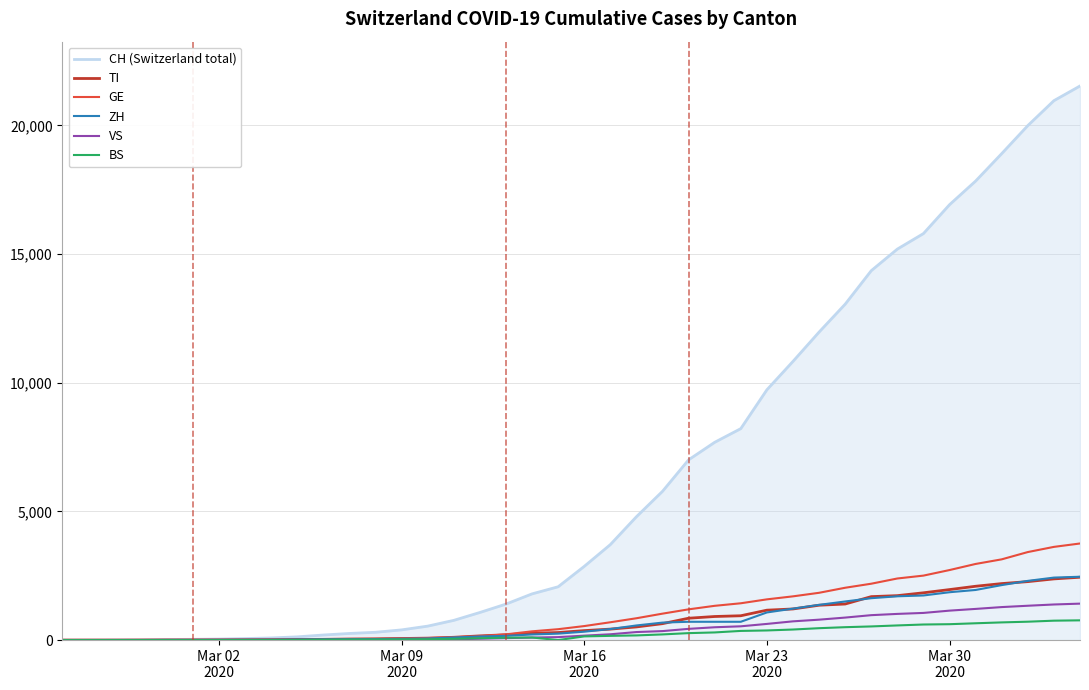

Which series has the largest total across all categories?

CH (Switzerland total)